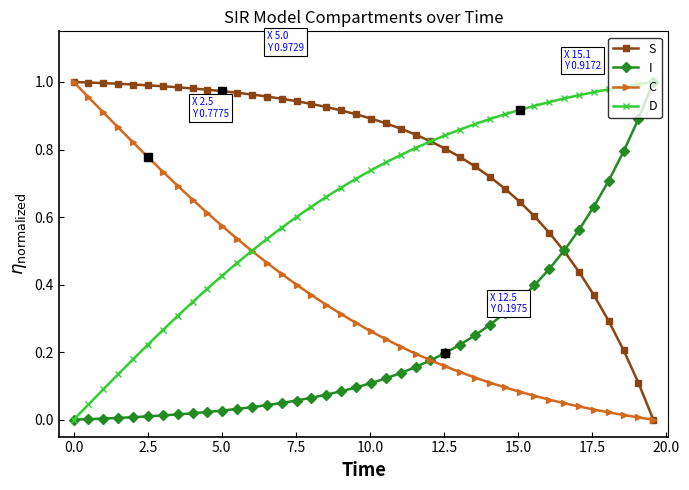

What is the sum of all D values?

25.7